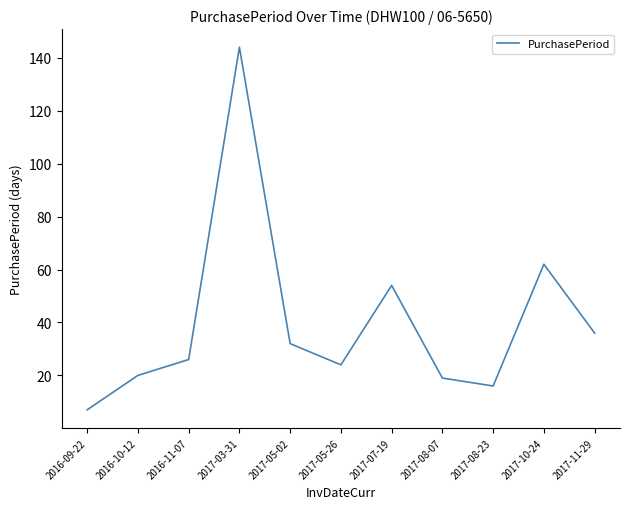

Which has a higher value, 2017-03-31 or 2016-09-22?

2017-03-31